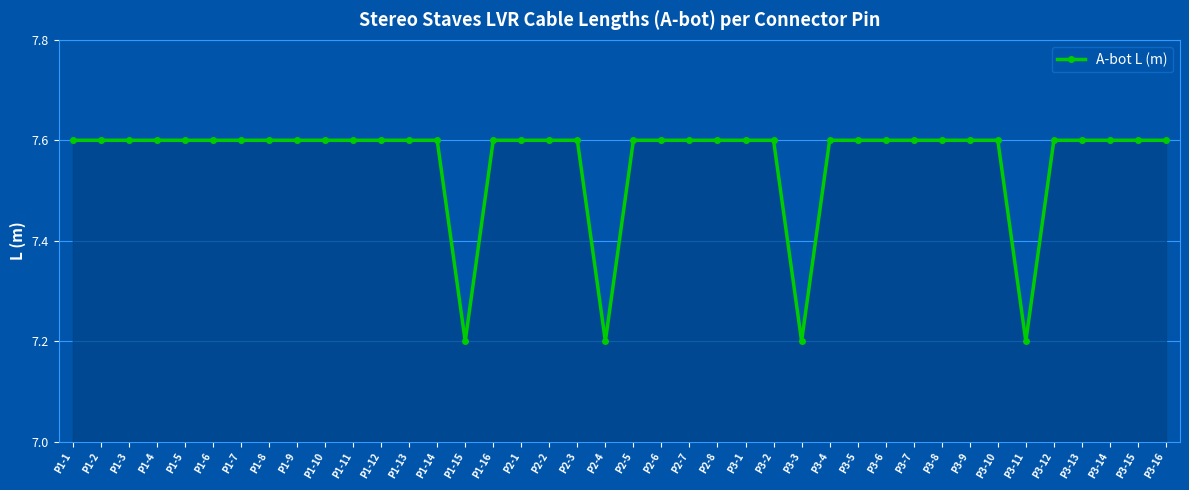

What is the approximate value at P1-12?

7.6